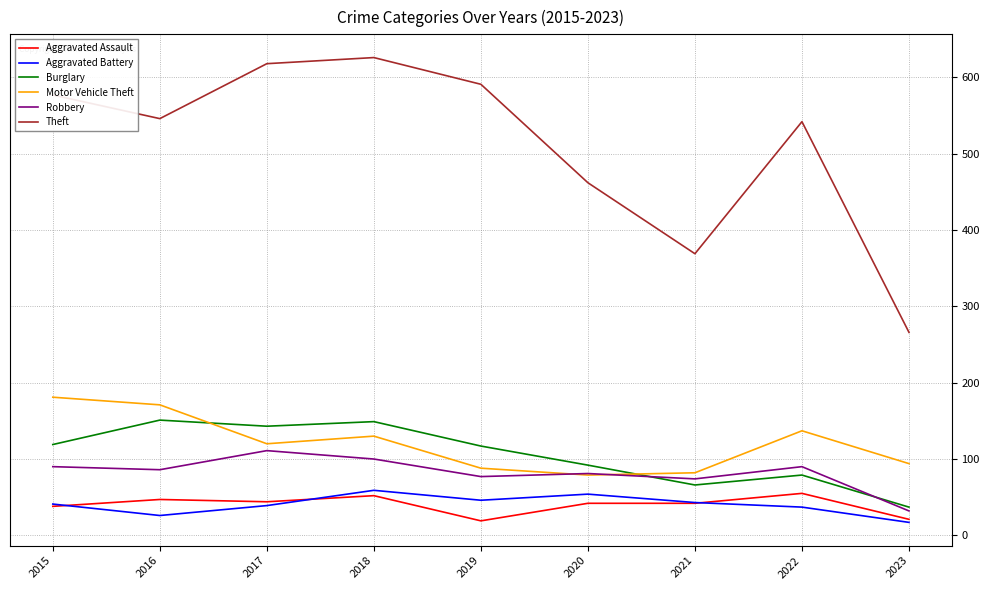

At which label does Aggravated Battery reach its minimum?

2023